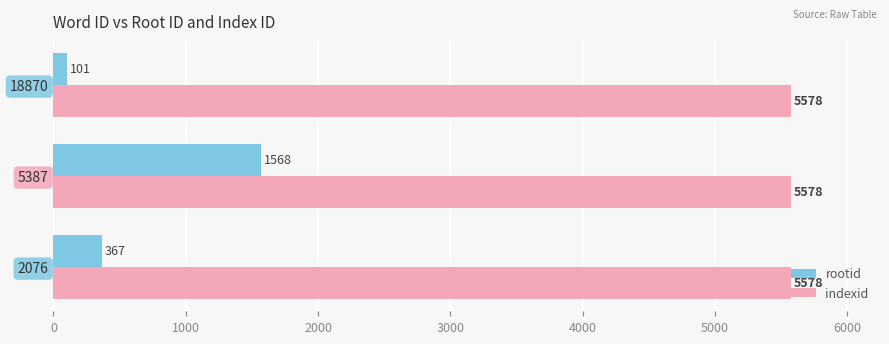

How many series are shown in this chart?

2